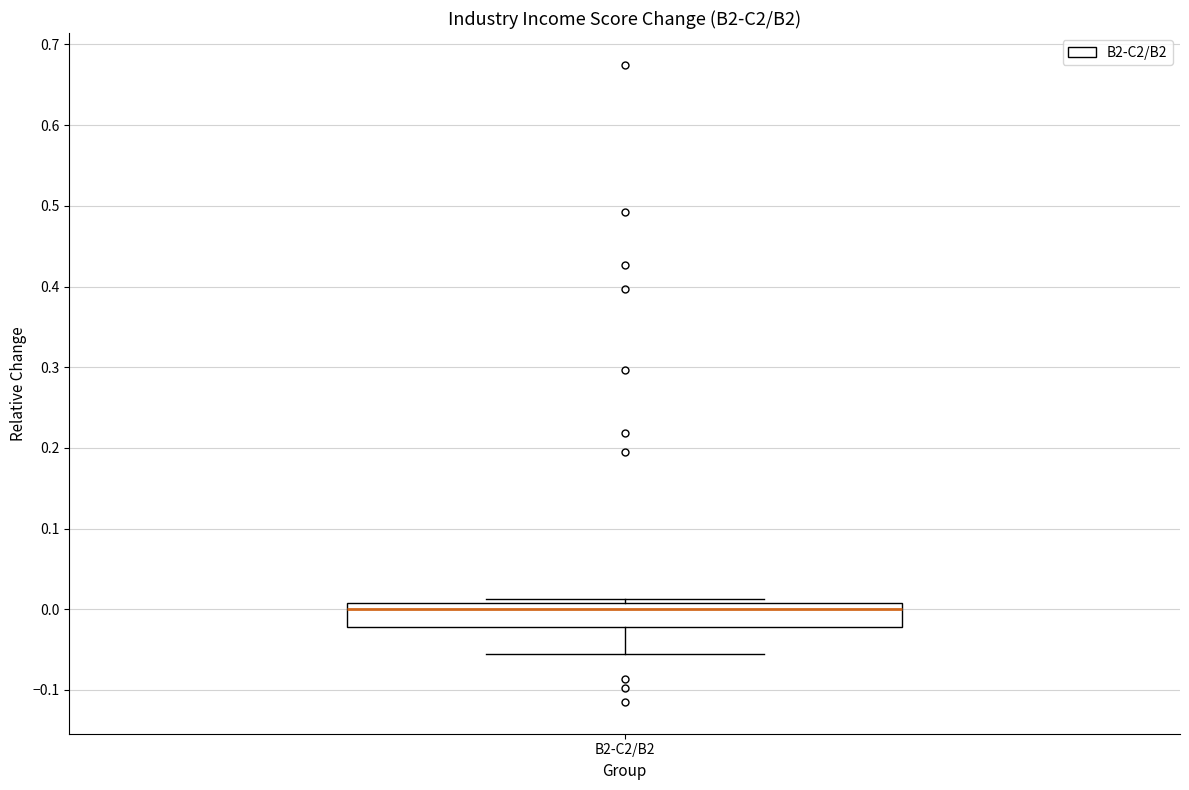

Transcribe this box plot: give where the median line is, the range the box spans, and where the two whiskers end, as read against the y-axis. The values are not printed on the chart, so give them approximately, as read against the axis.

median 0.00, box -0.02 to 0.01, whiskers -0.06 to 0.01 (just above the box's upper edge)